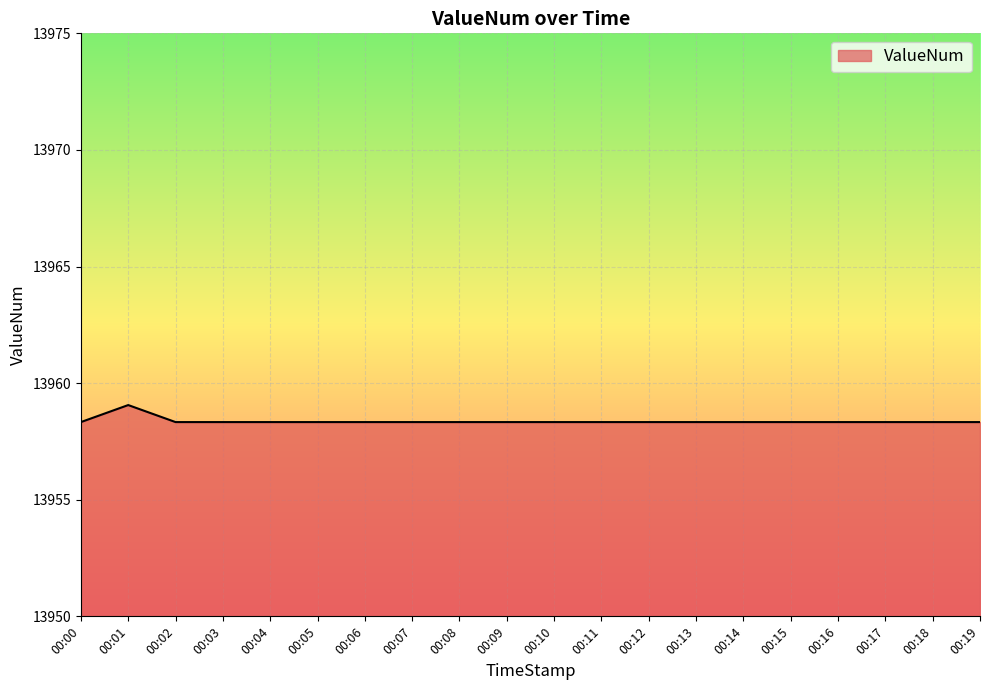

Which category has the highest value across all series?

00:01